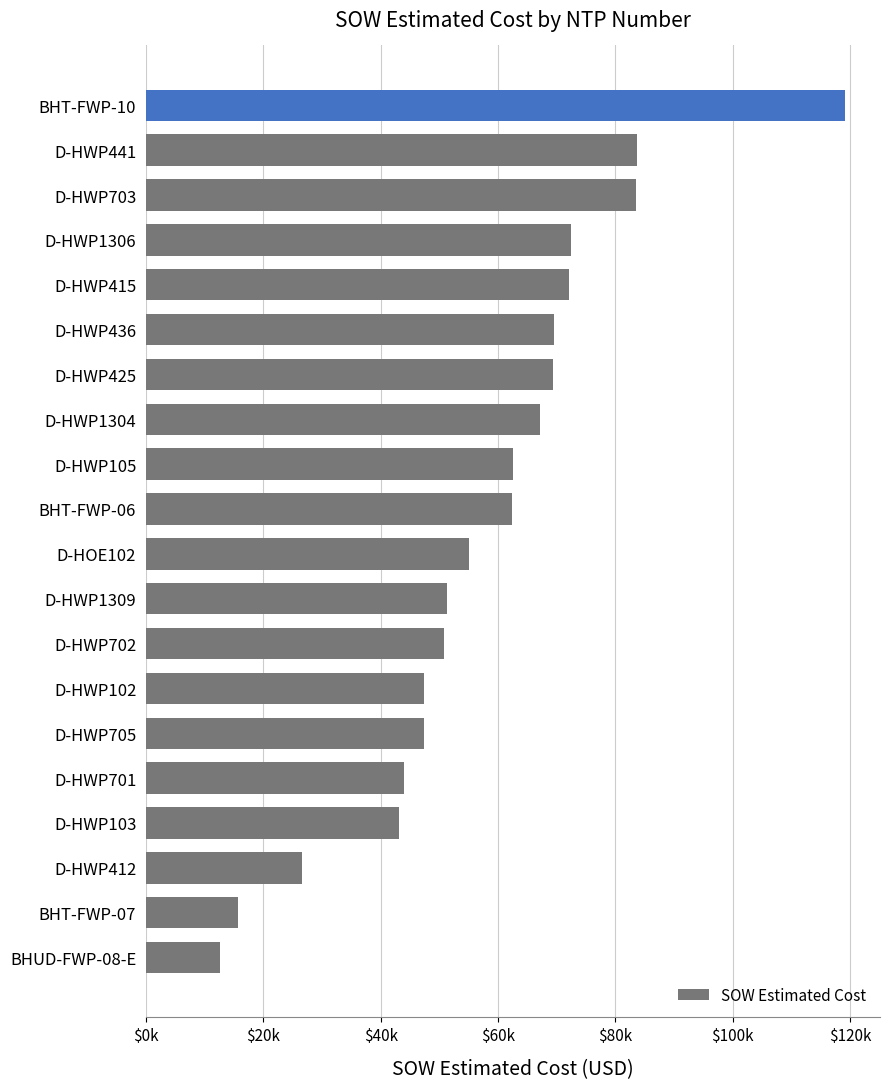

What is the average value?

57795.5